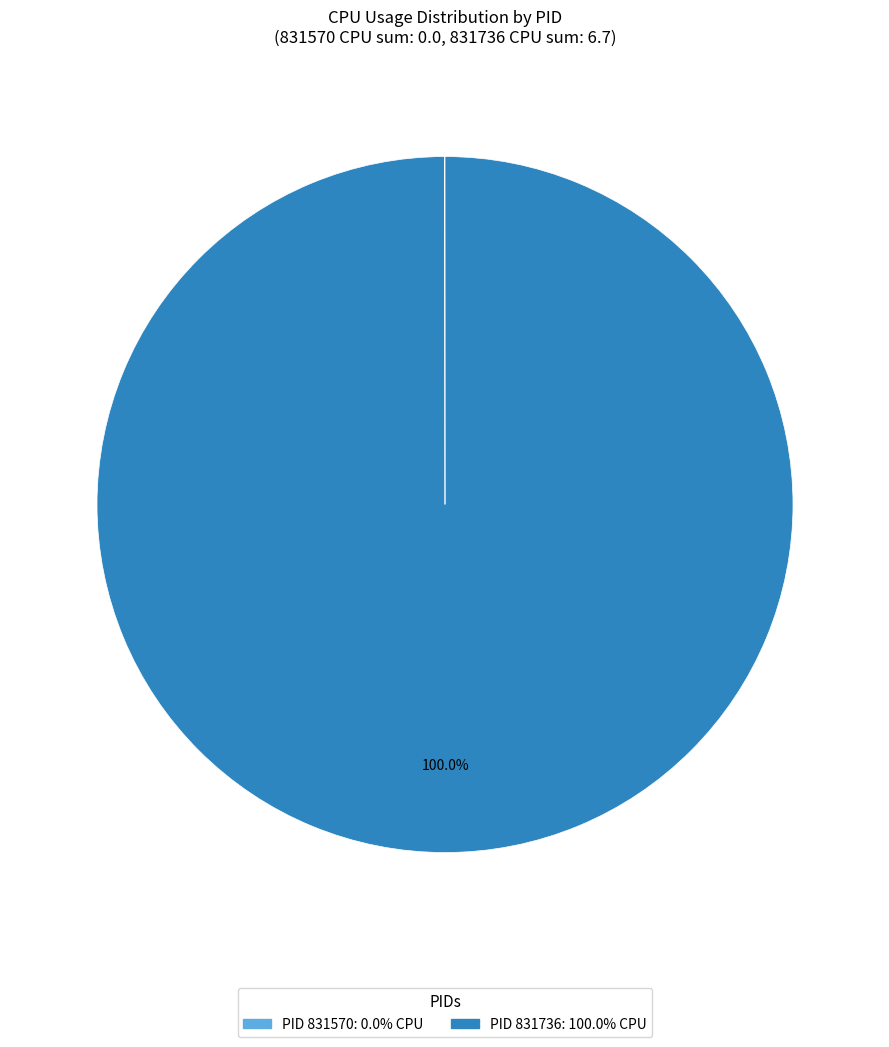

To the nearest percent, what is the difference between the largest and smallest slice percentages?

100%